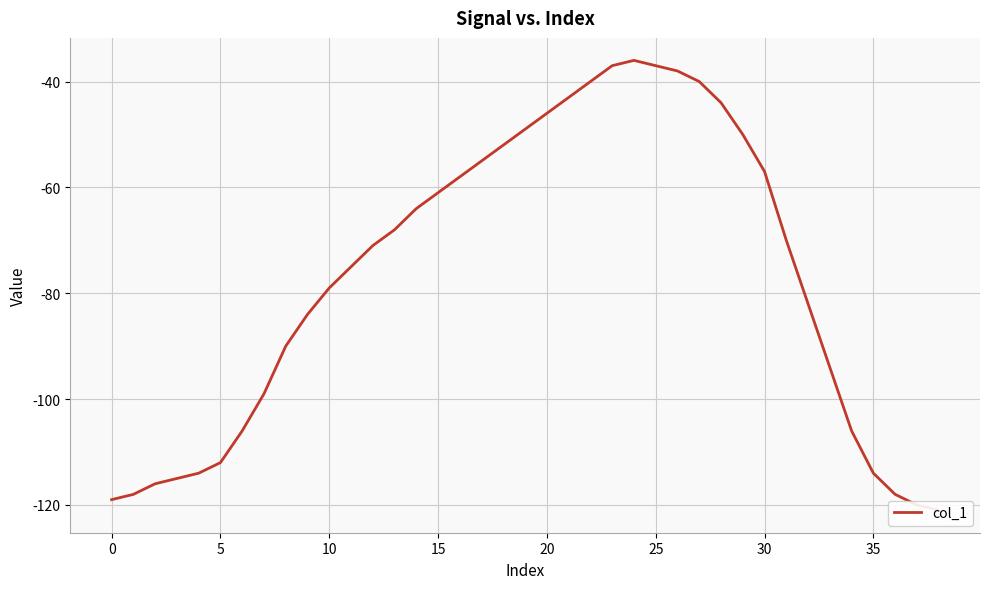

True or false: there are more than 2 points higher than both neighbors.

False